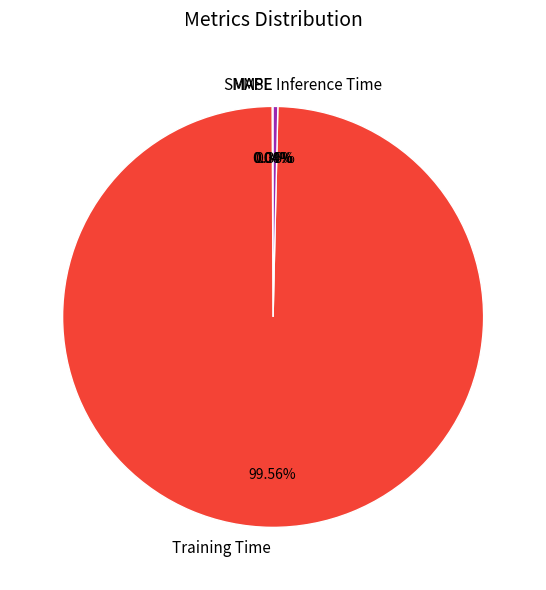

Which category has the biggest portion of the pie?

Training Time